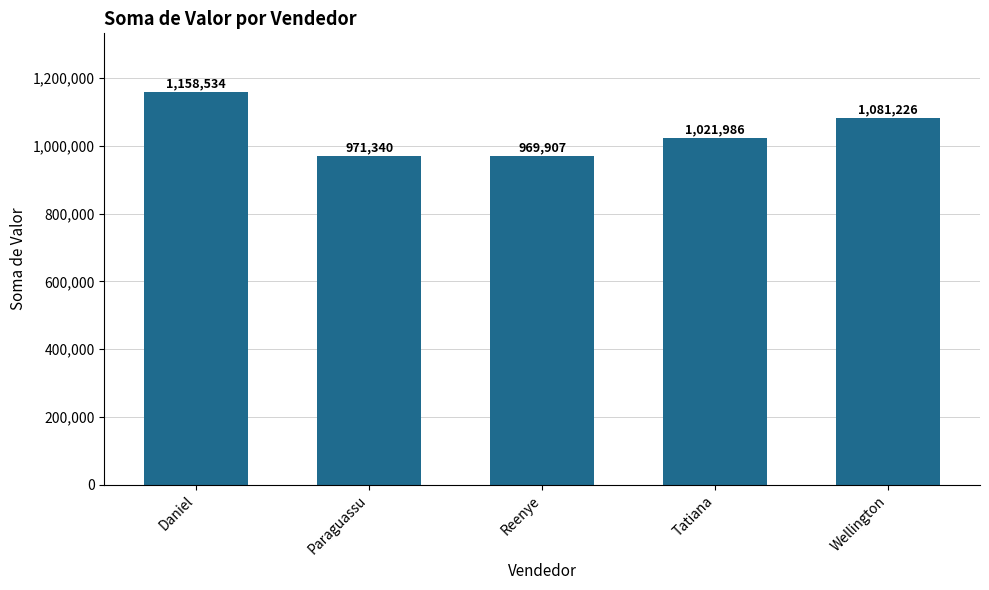

How many bars are there in total?

5